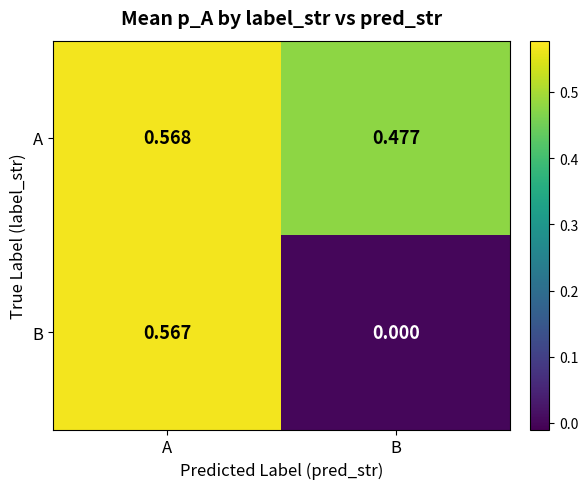

Is the value of B at B greater than the value of A at A?

No